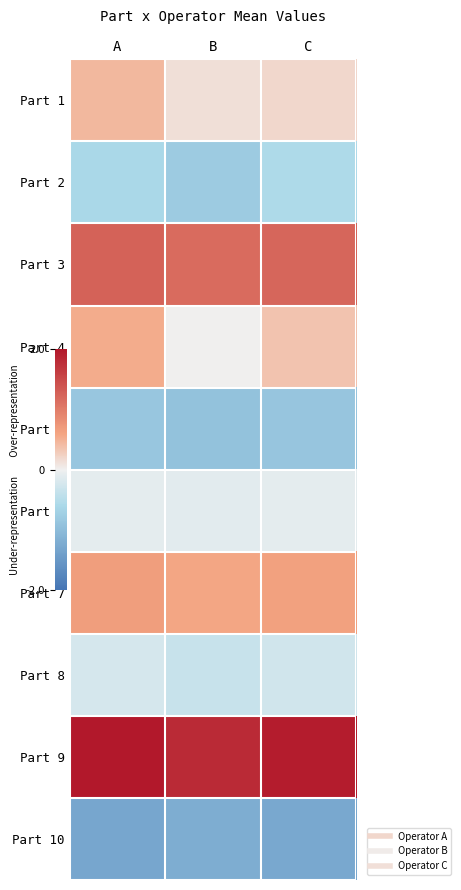

At B, list the series in order from largest to smallest.

Part 9, Part 3, Part 7, Part 1, Part 4, Part 6, Part 8, Part 2, Part 5, Part 10